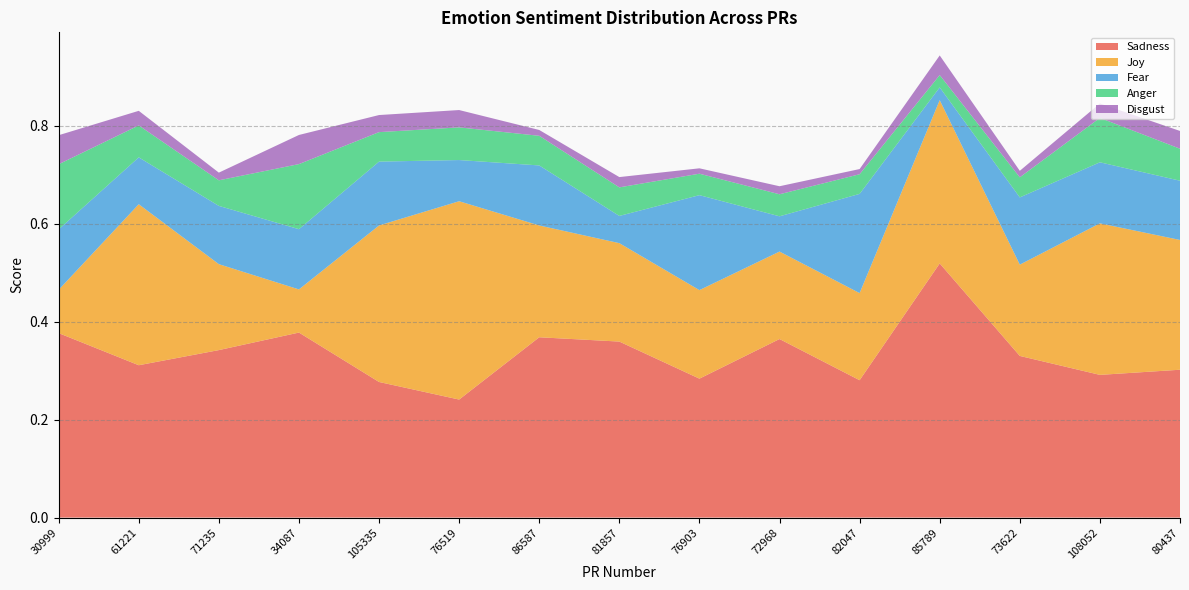

Reading left to right, list all the values displayed in this chart.

Sadness: 0.4	0.3	0.3	0.4	0.3	0.2	0.4	0.4	0.3	0.4	0.3	0.5	0.3	0.3	0.3
Joy: 0.1	0.3	0.2	0.1	0.3	0.4	0.2	0.2	0.2	0.2	0.2	0.3	0.2	0.3	0.3
Fear: 0.1	0.1	0.1	0.1	0.1	0.1	0.1	0.1	0.2	0.1	0.2	0.0	0.1	0.1	0.1
Anger: 0.1	0.1	0.1	0.1	0.1	0.1	0.1	0.1	0.0	0.0	0.0	0.0	0.0	0.1	0.1
Disgust: 0.1	0.0	0.0	0.1	0.0	0.0	0.0	0.0	0.0	0.0	0.0	0.0	0.0	0.0	0.0